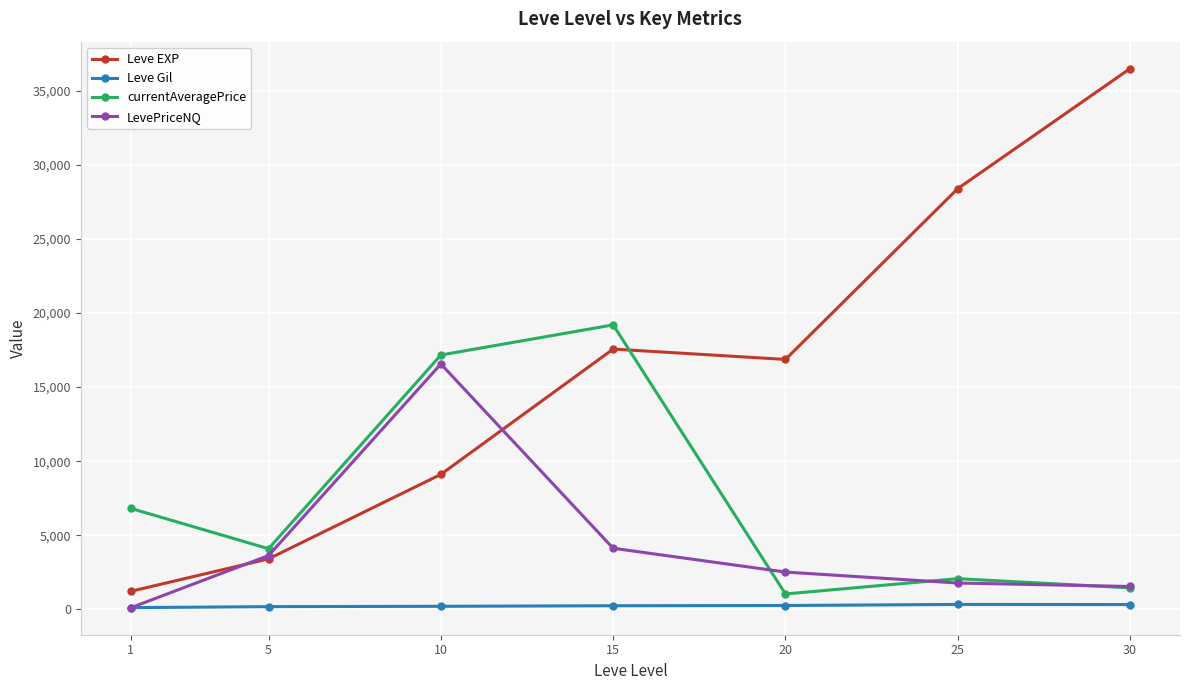

The value of LevePriceNQ at 10 is 23550.2. True or false?

False